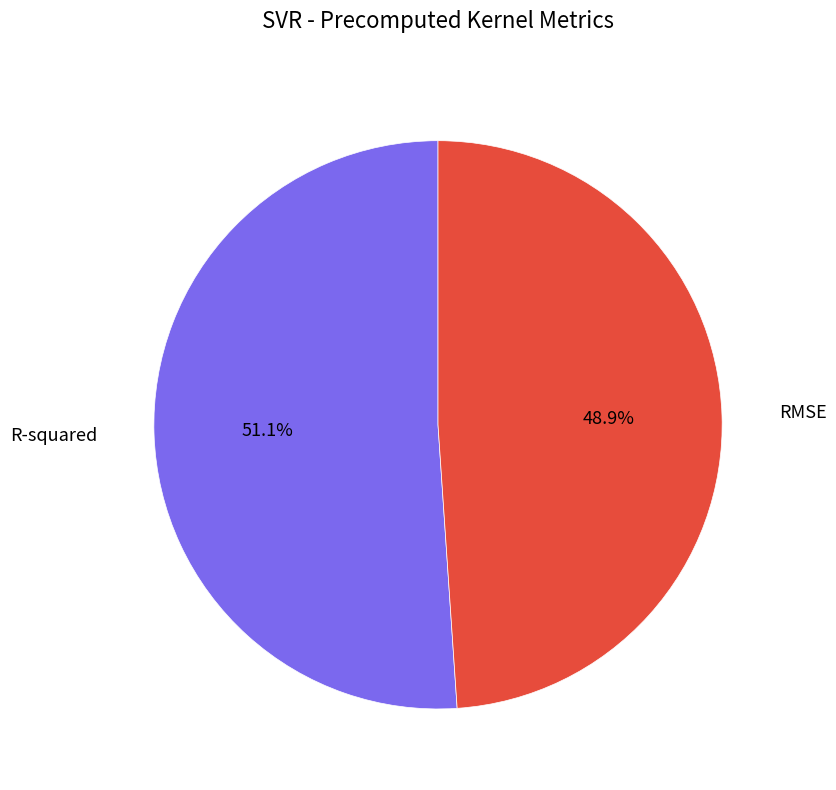

Is there a majority slice in this chart?

Yes